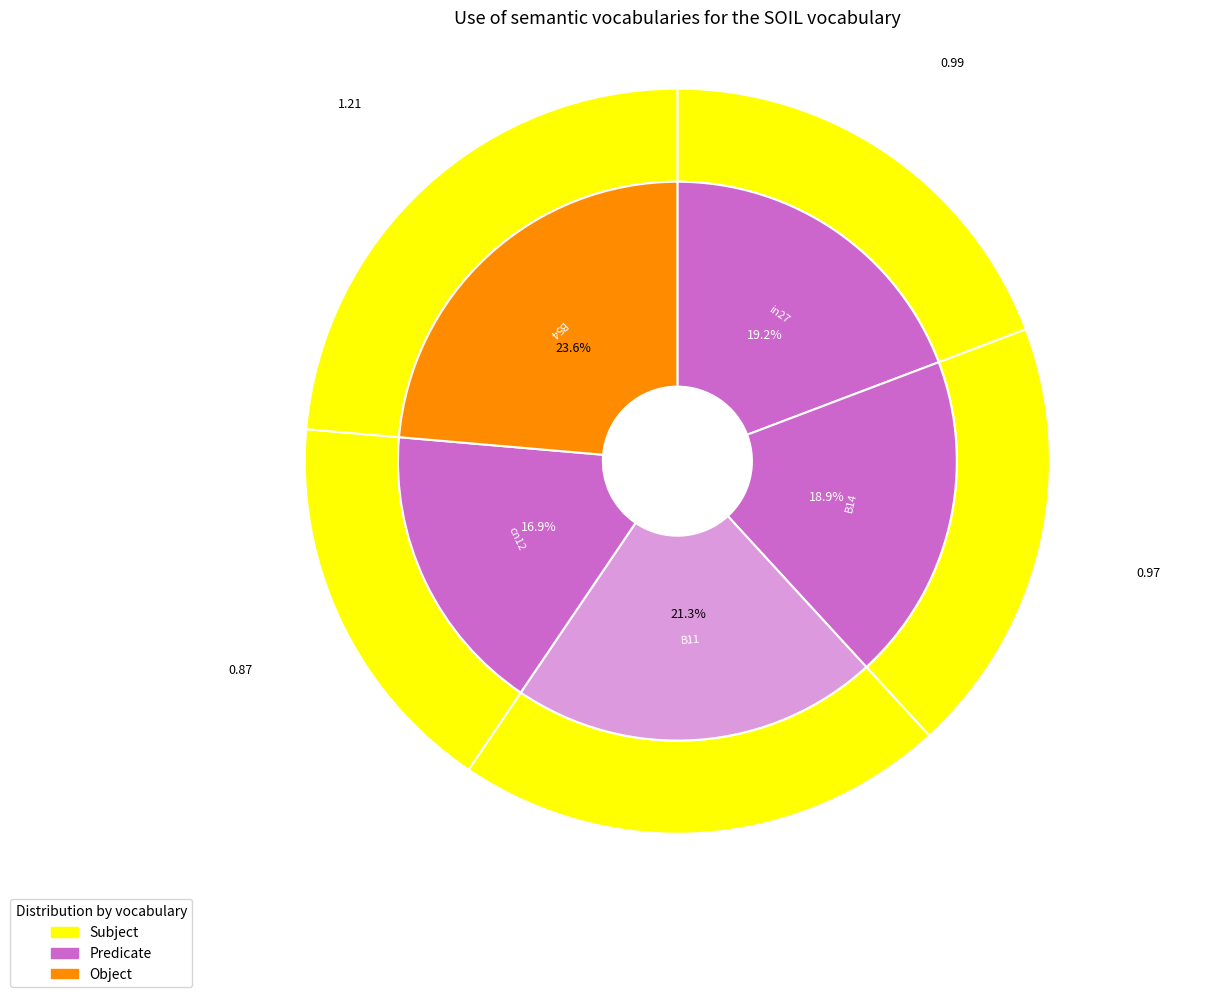

Is in27 the majority of the pie?

No